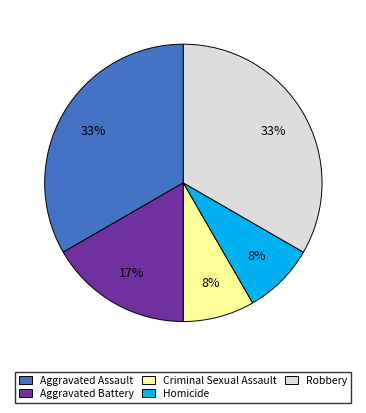

The Robbery slice represents 33% of the pie. True or false?

True